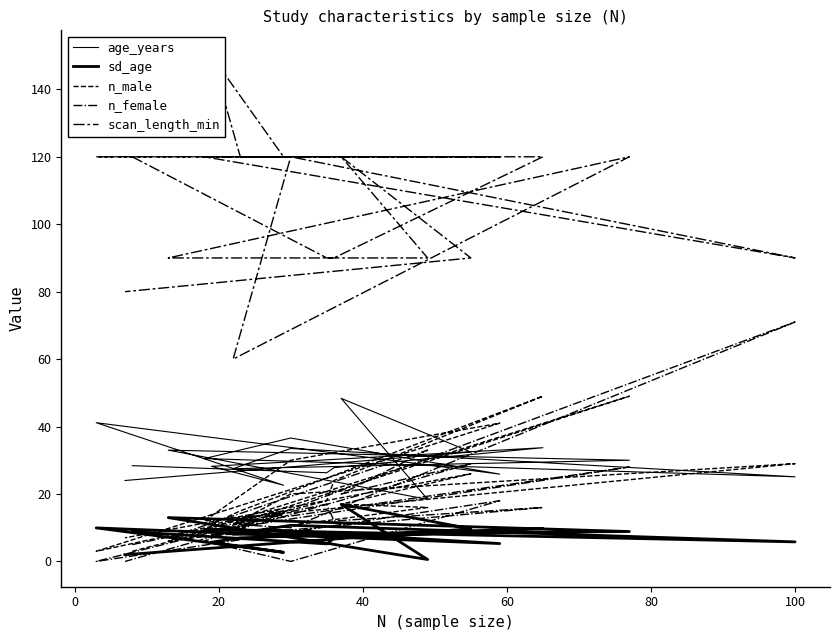

What are all the series names shown in the legend?

age_years, sd_age, n_male, n_female, scan_length_min